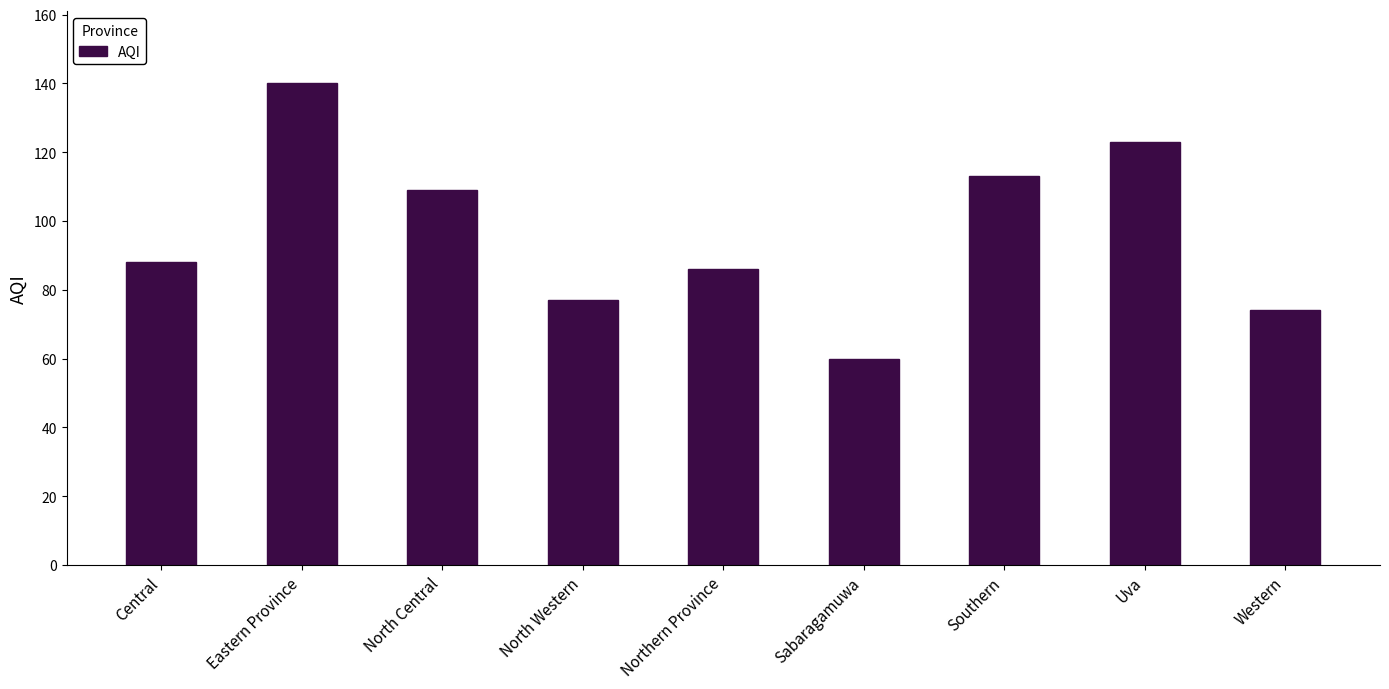

Reading left to right, list all the values displayed in this chart.

Central=88	Eastern Province=140	North Central=109	North Western=77	Northern Province=86	Sabaragamuwa=60	Southern=113	Uva=123	Western=74